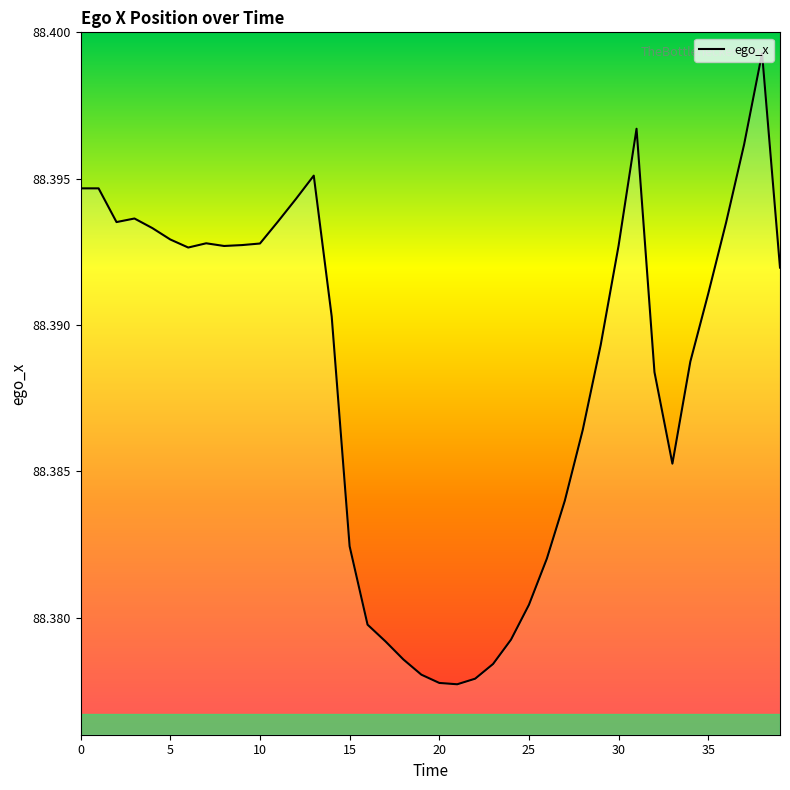

Count the values in the range 88 to 89.

40